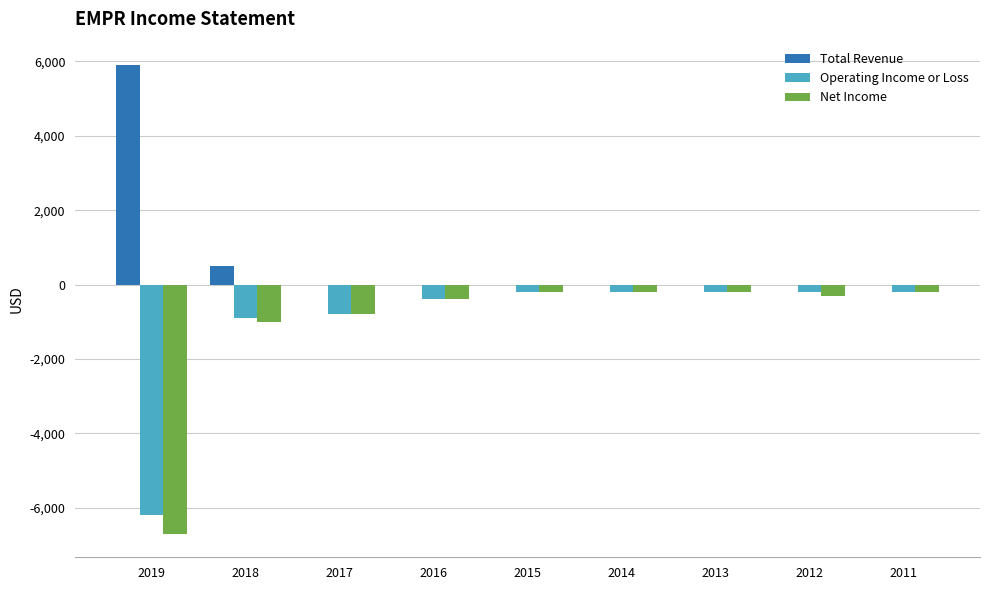

Which series has the largest total across all categories?

Total Revenue